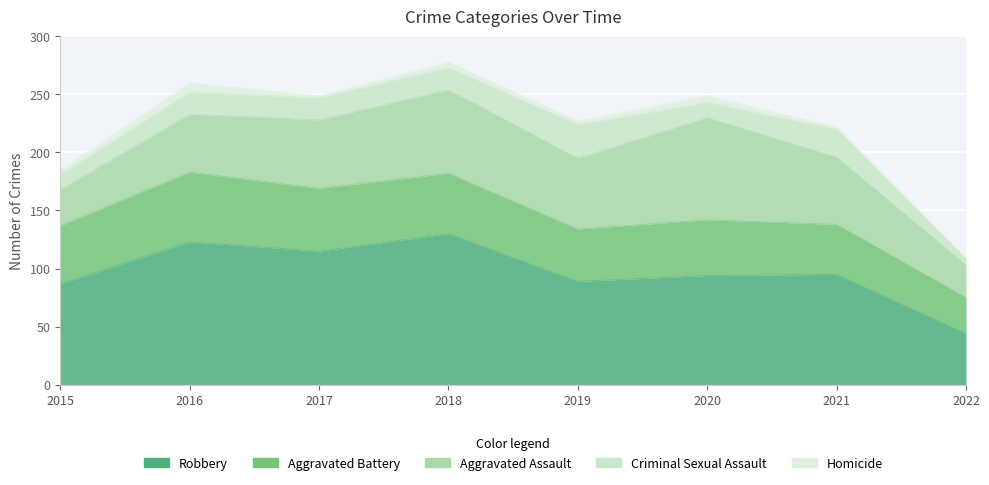

At which category does Aggravated Assault reach its first local valley?

2019